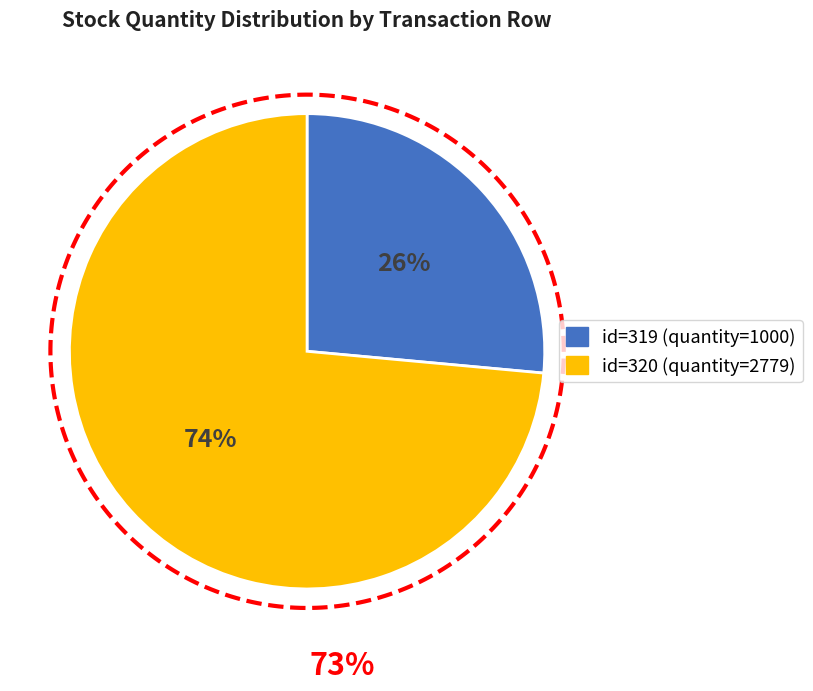

True or false: 320 accounts for 79% of the total.

False